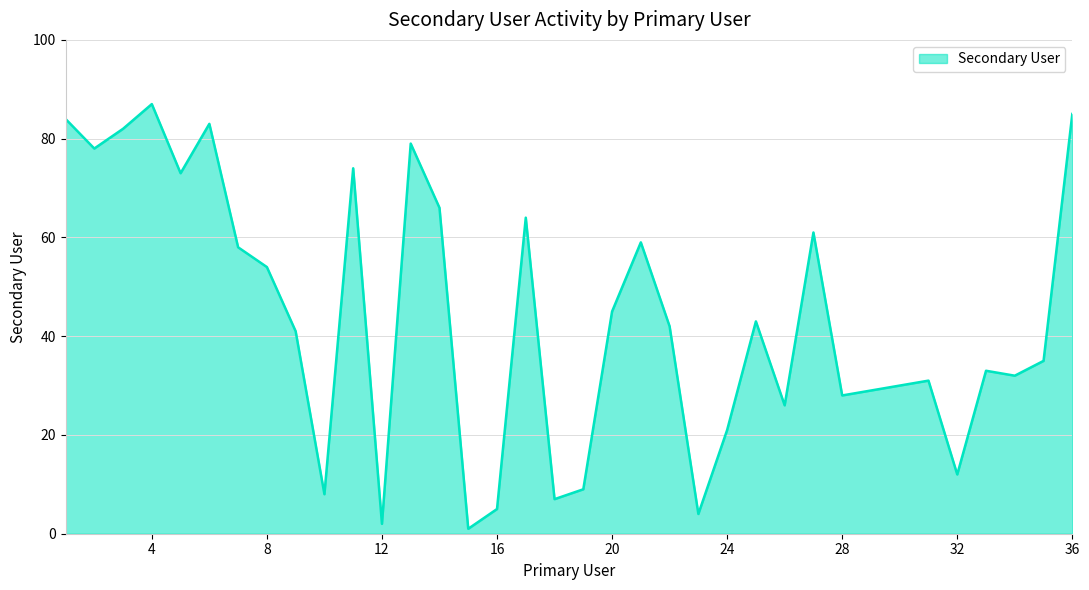

List the labels in order of value, largest first.

4, 36, 1, 6, 3, 13, 2, 11, 5, 14, 17, 27, 21, 7, 8, 20, 25, 22, 9, 35, 33, 34, 31, 30, 29, 28, 26, 24, 32, 19, 10, 18, 16, 23, 12, 15